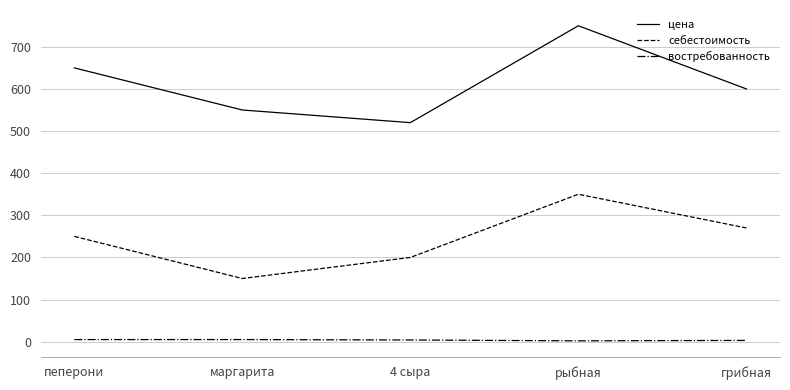

At which category does цена reach its first local valley?

4 сыра